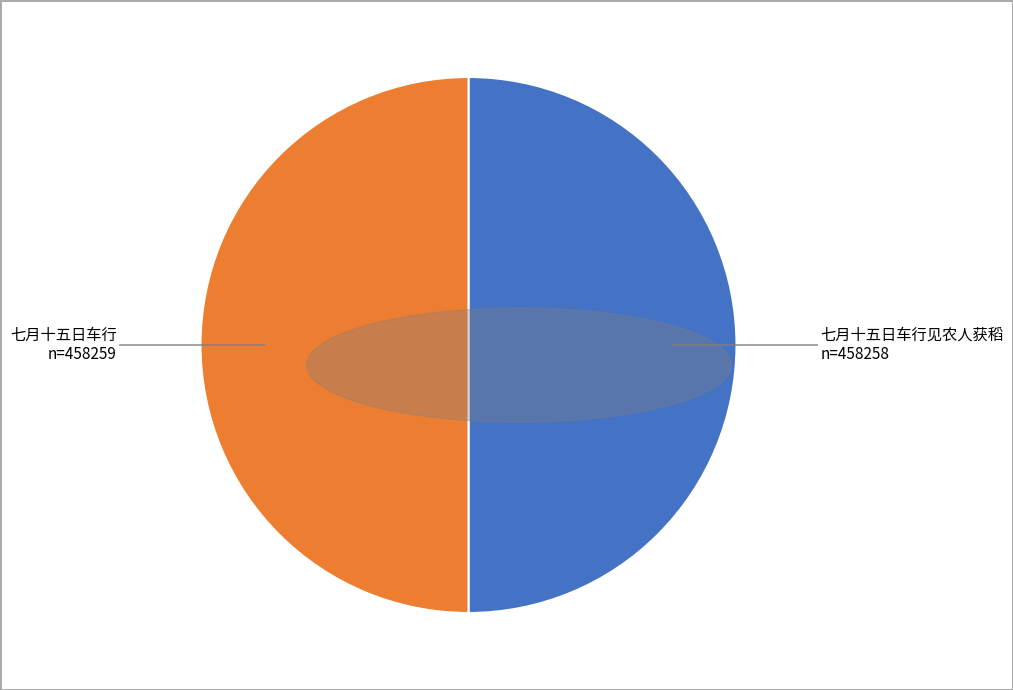

Approximately how many times larger is the value at 七月十五日车行见农人获稻 compared to 七月十五日车行?

1.0